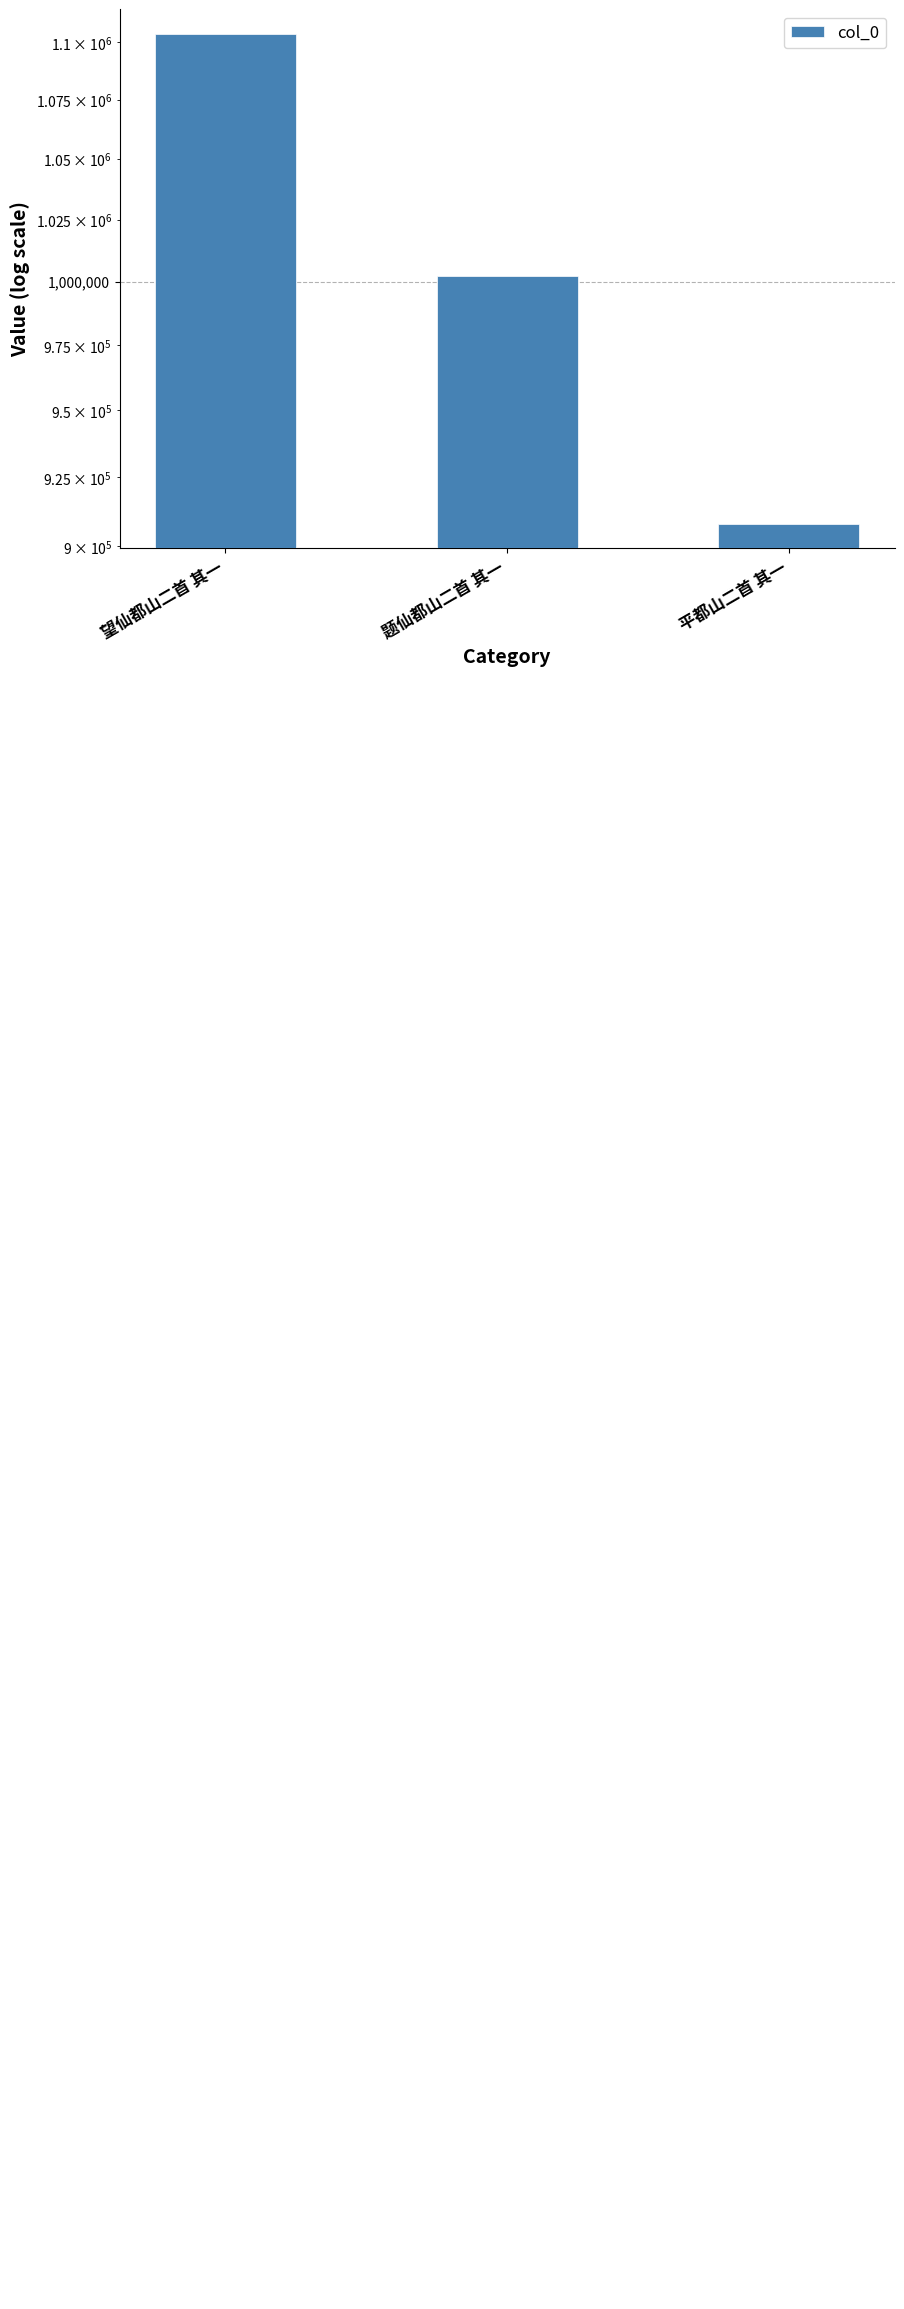

How many values exceed 1002193?

1